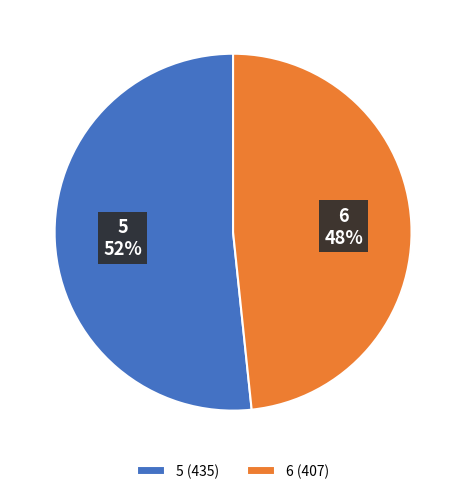

What percentage is the 6 slice, to the nearest percent?

48%